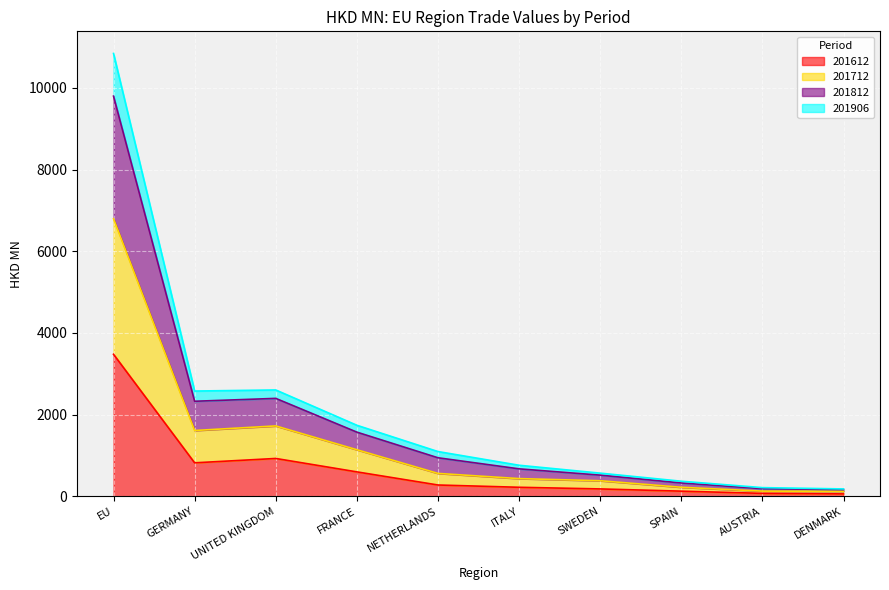

At how many categories does at least one series exceed 6856?

1